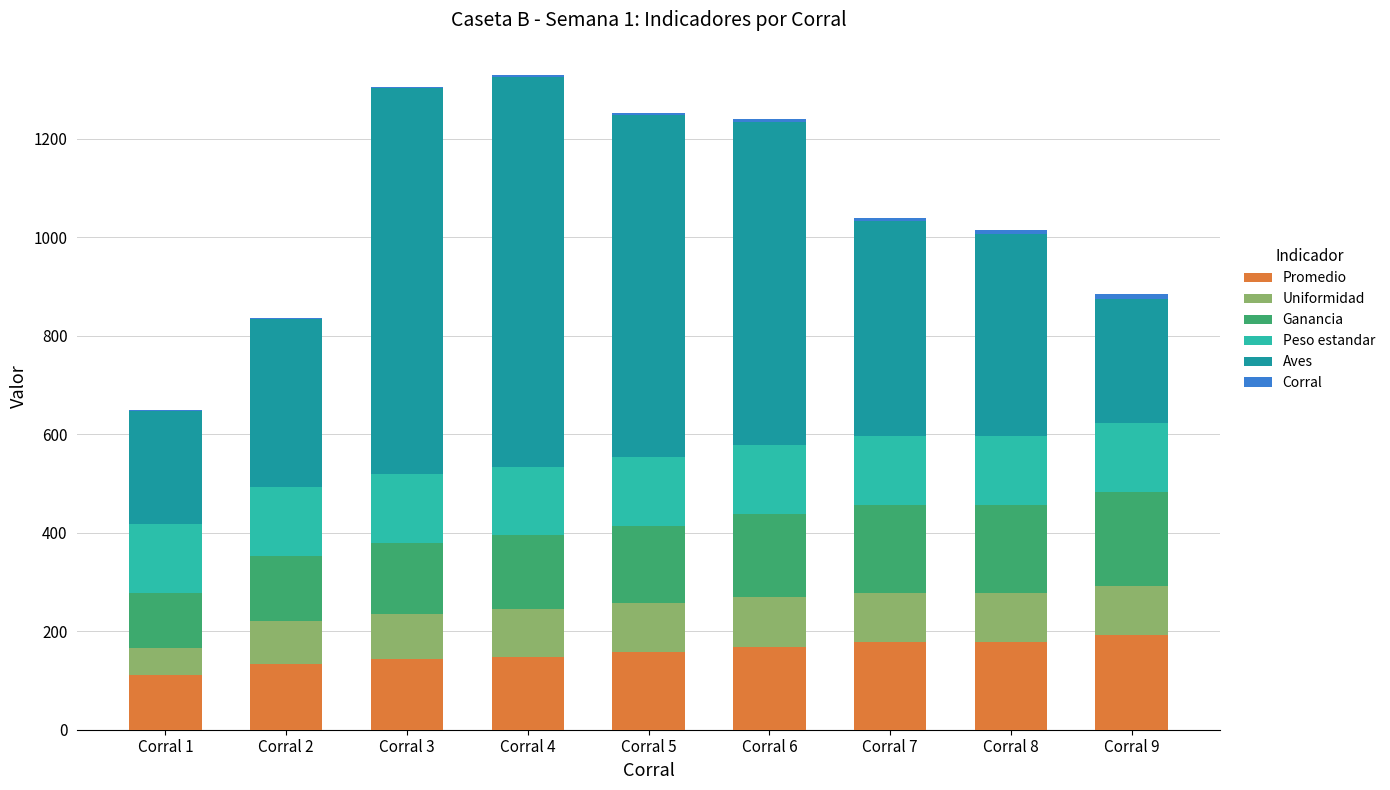

What is the sum of all Promedio values?

1409.4